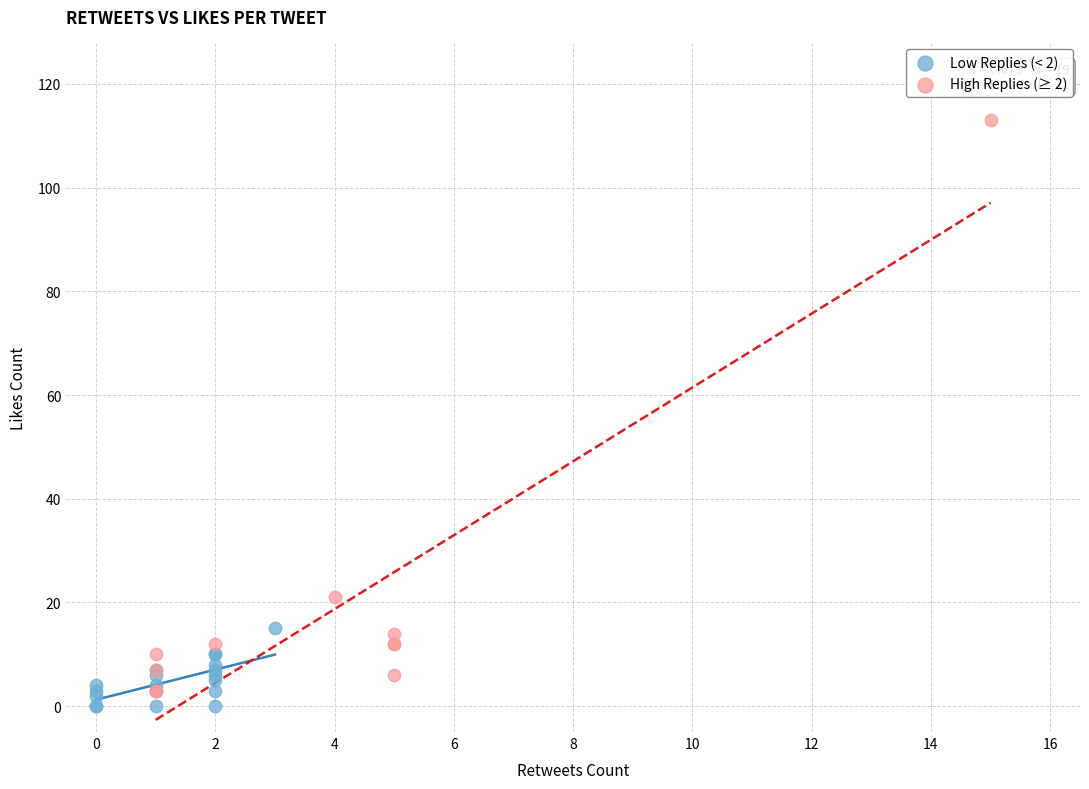

Which series has the widest spread of Y values?

High Replies (≥ 2)